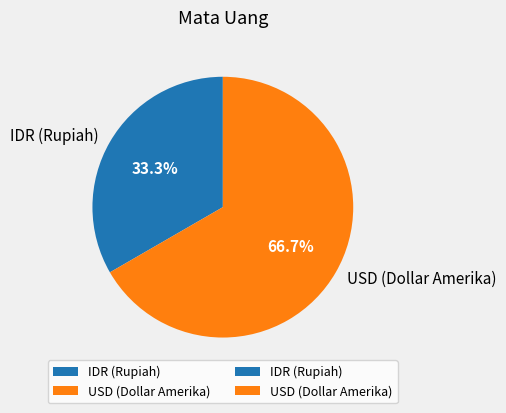

Between IDR (Rupiah) and USD (Dollar Amerika), which is larger?

USD (Dollar Amerika)